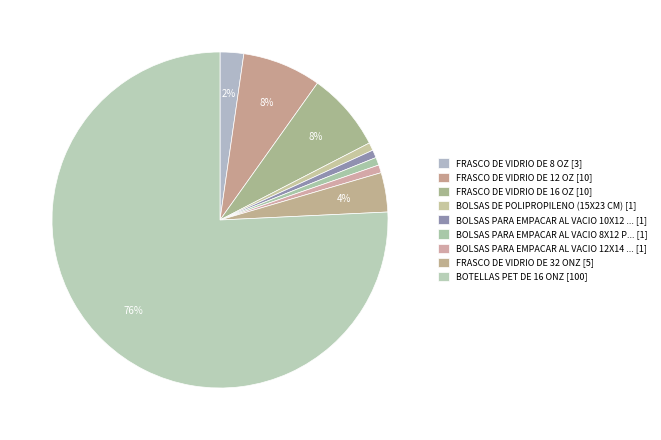

How many segments does this pie chart have?

9